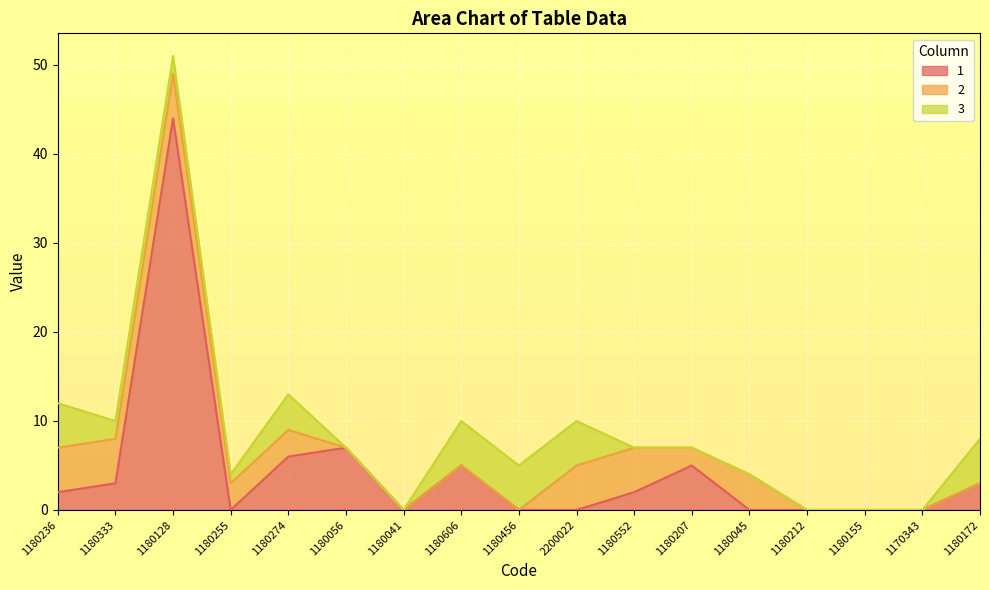

What are all the series names shown in the legend?

1, 2, 3